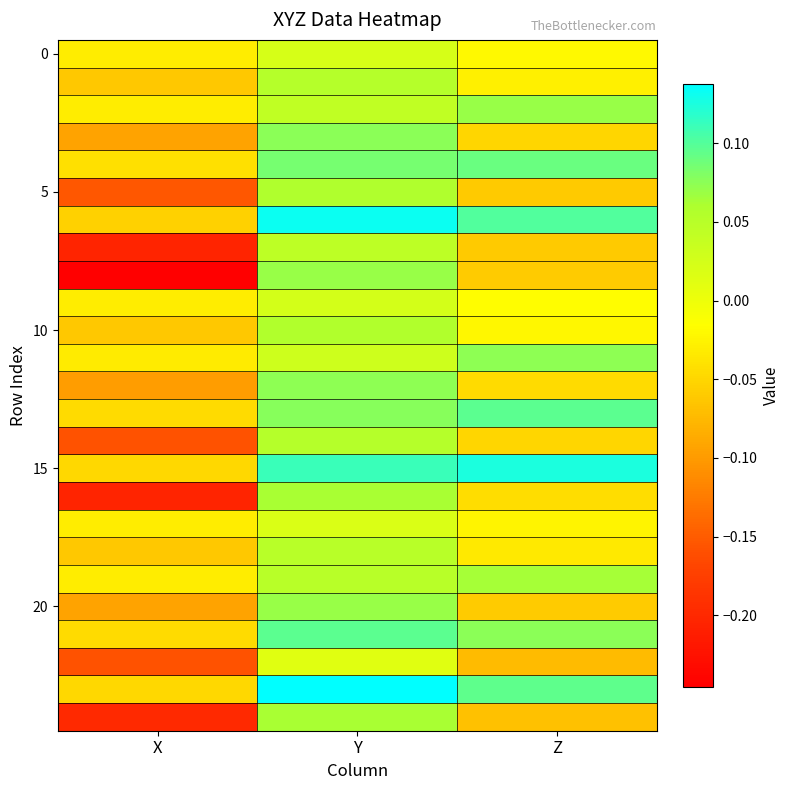

What is the minimum value shown in the chart?

-0.2